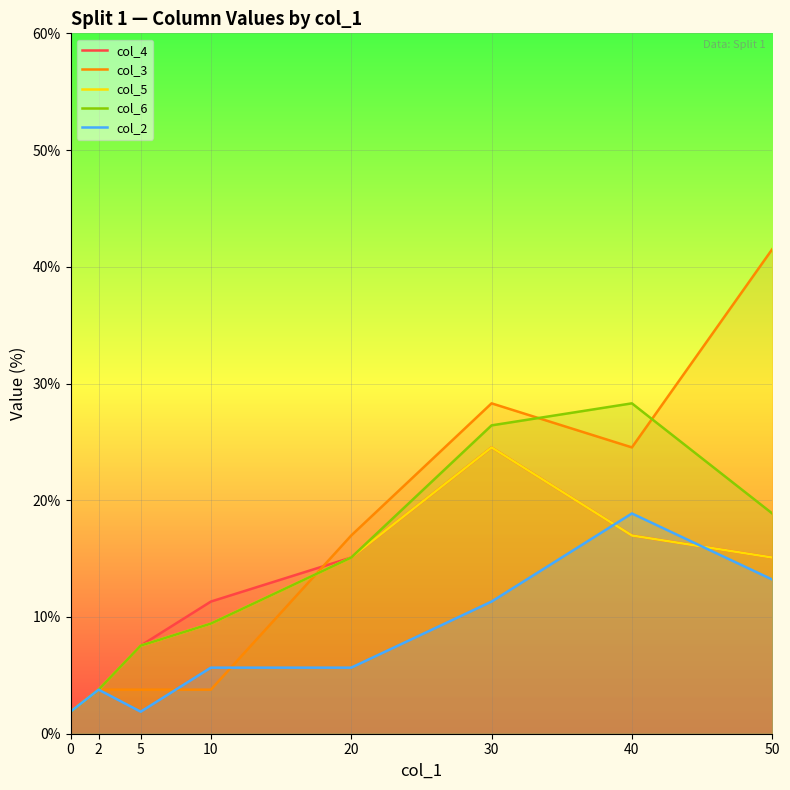

Reading right to left, list all the values displayed in this chart.

col_4: 15.1	17.0	24.5	15.1	11.3	7.5	3.8	1.9
col_3: 41.5	24.5	28.3	17.0	3.8	3.8	3.8	1.9
col_5: 15.1	17.0	24.5	15.1	9.4	7.5	3.8	1.9
col_6: 18.9	28.3	26.4	15.1	9.4	7.5	3.8	1.9
col_2: 13.2	18.9	11.3	5.7	5.7	1.9	3.8	1.9